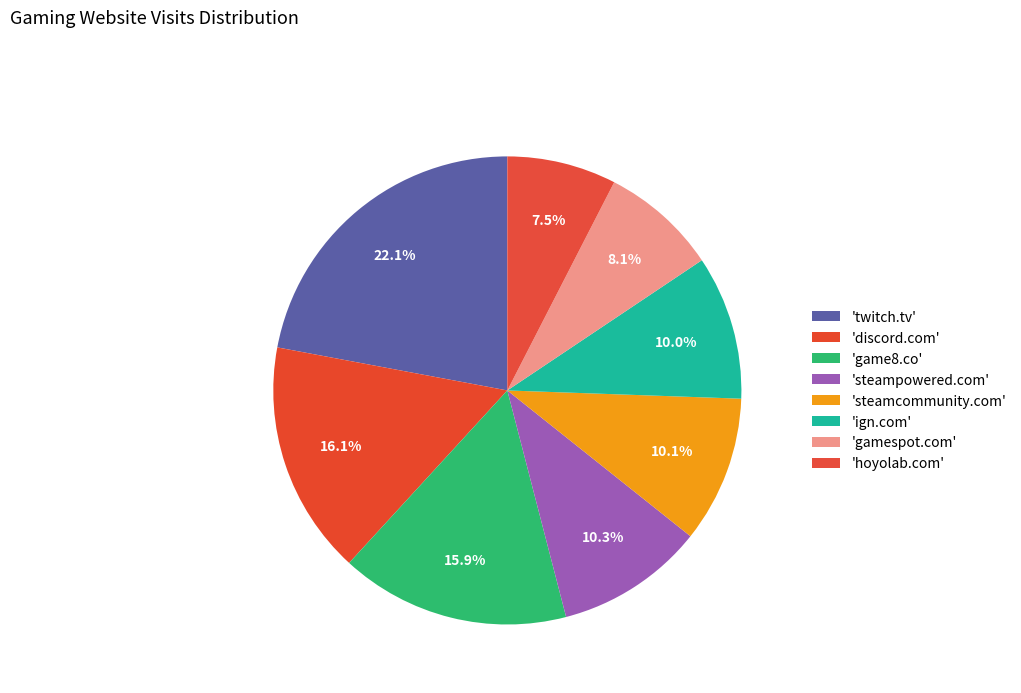

How many segments does this pie chart have?

8